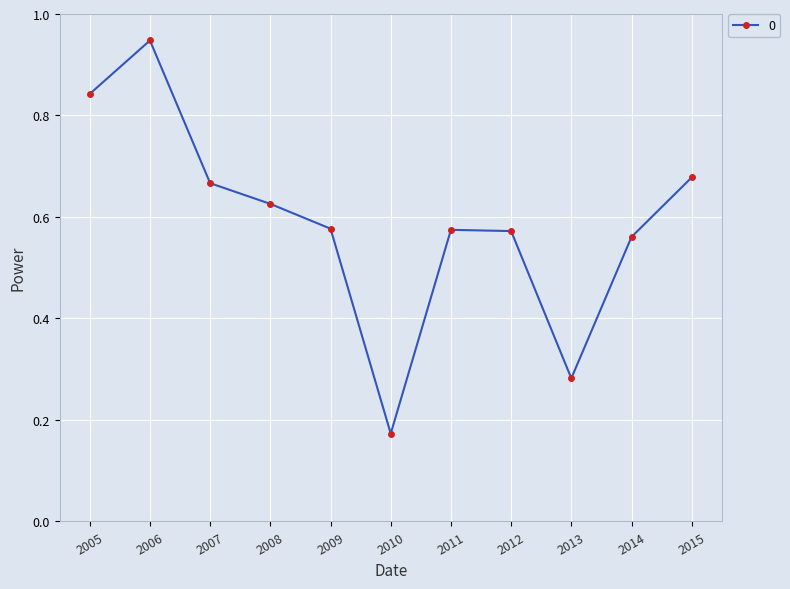

Which has a higher value, 2006 or 2008?

2006